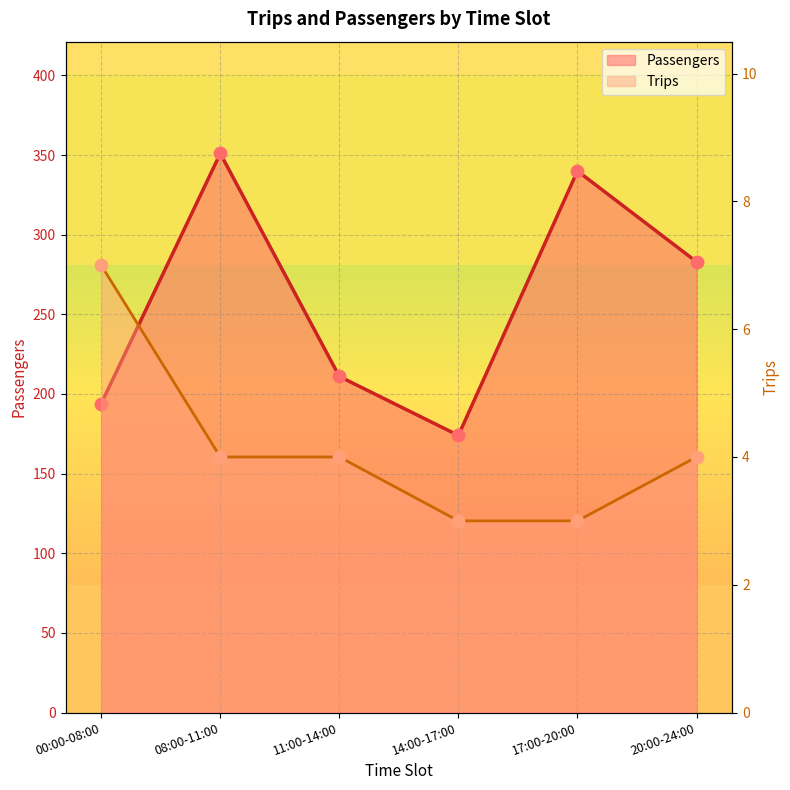

At how many categories does at least one series exceed 46?

6